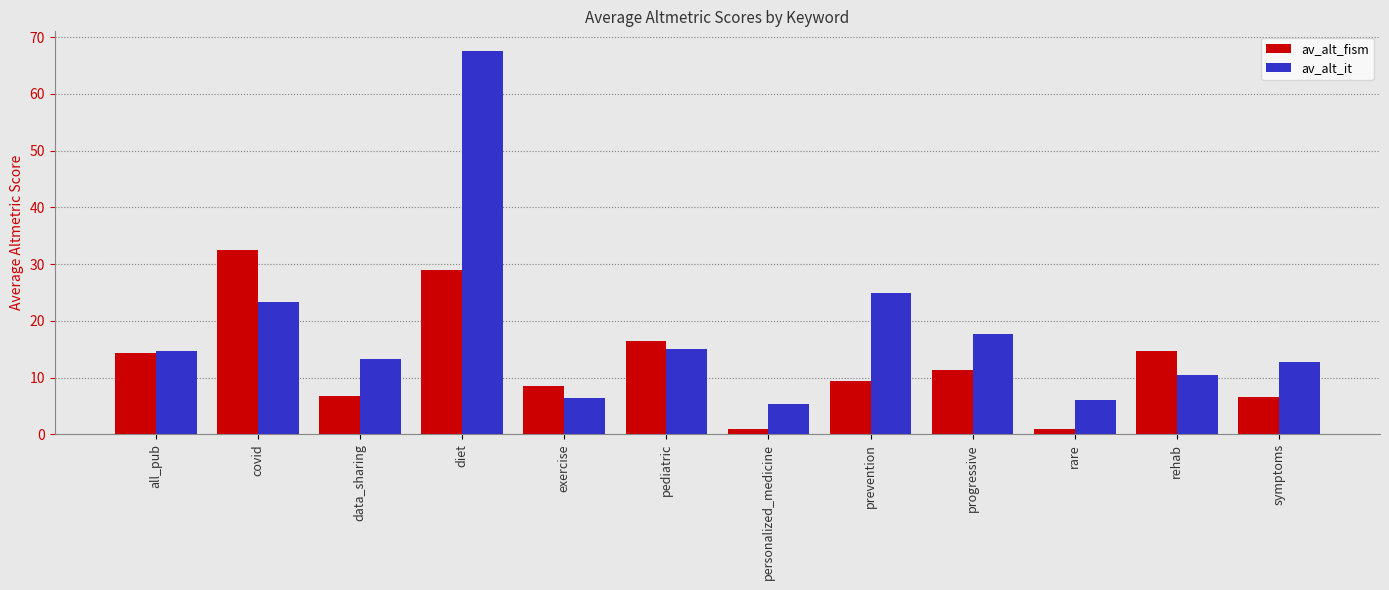

Which category has the highest value in the av_alt_it series?

diet